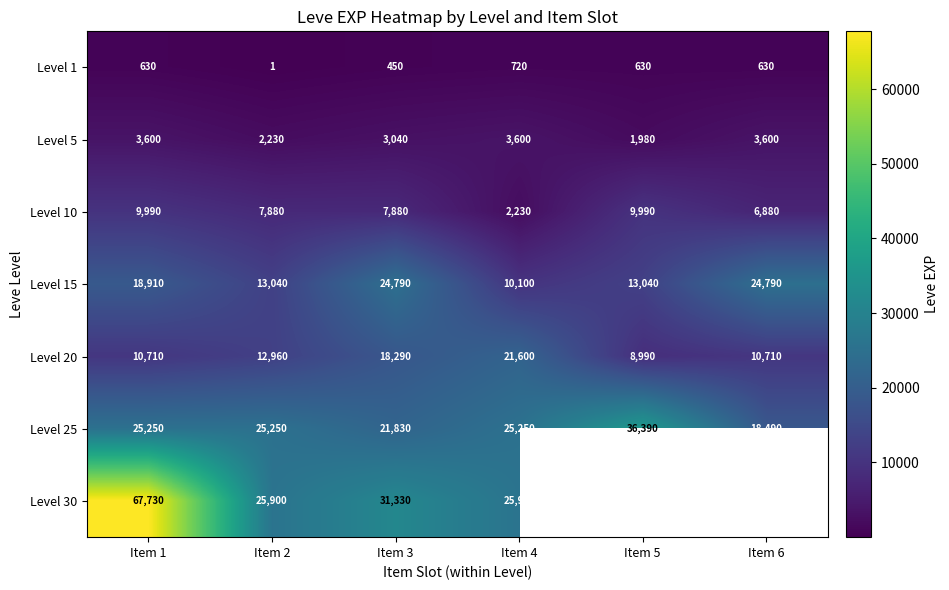

What is the sum of the Level 20 values at Item 2 and Item 3?

31250